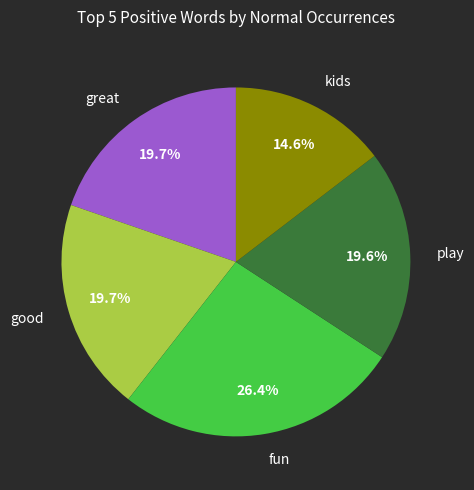

To the nearest percent, what portion does play represent?

20%